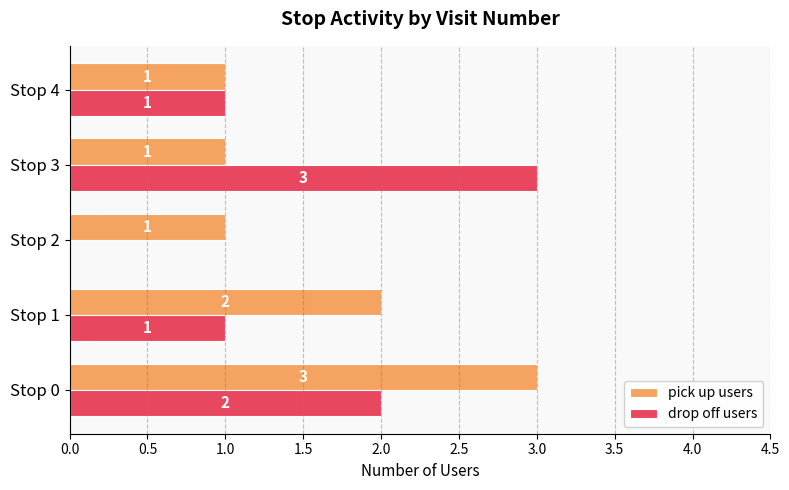

Which category has the highest value in the drop off users series?

Stop 3